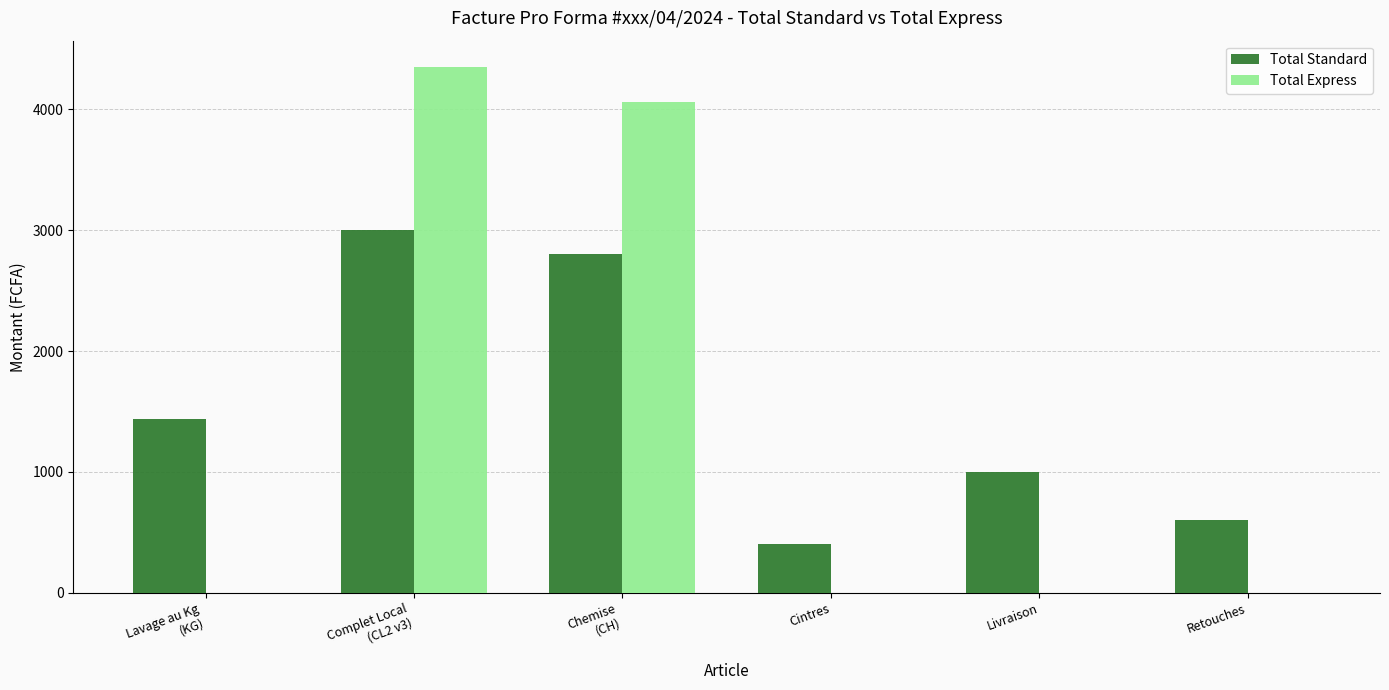

What is the highest value of the Total Express series?

4350